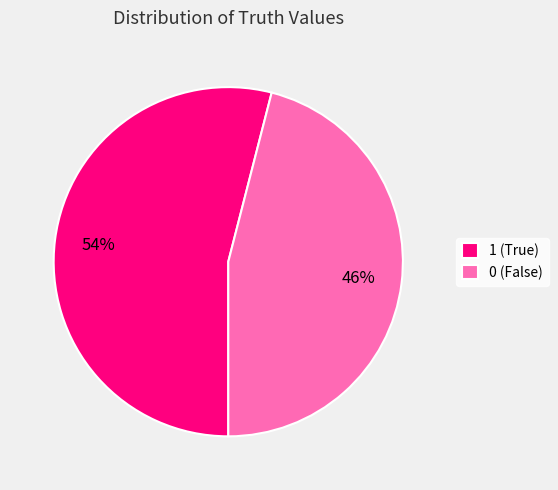

Which slice is the largest?

1